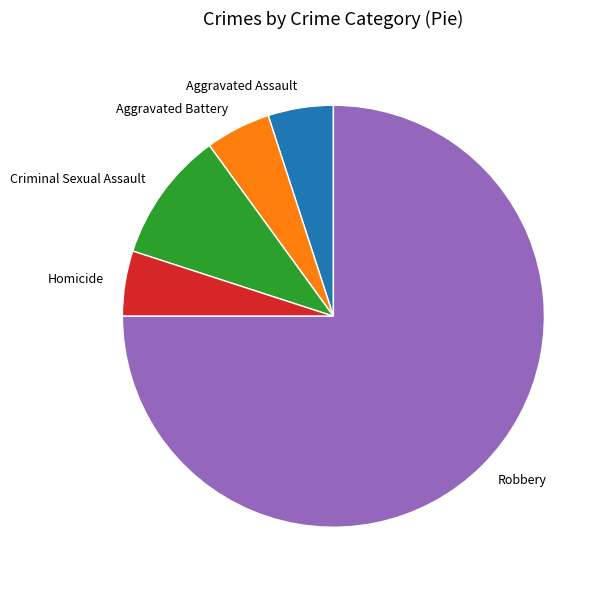

The Aggravated Battery slice represents 5% of the pie. True or false?

True